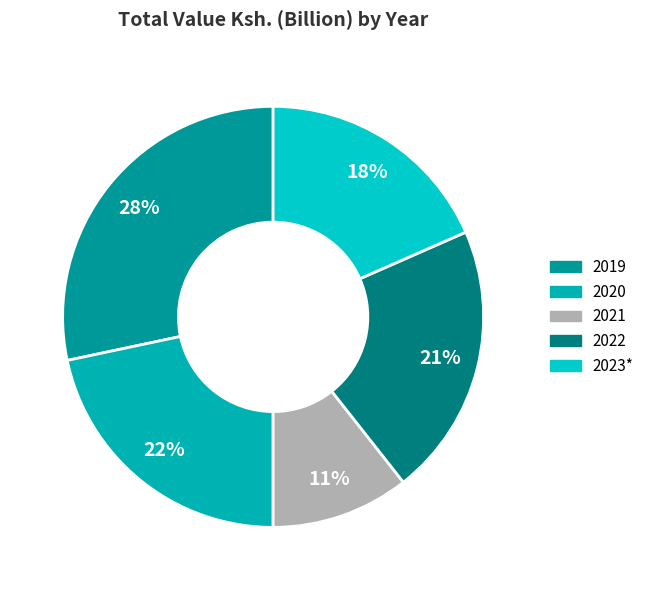

Does any single category account for the majority?

No